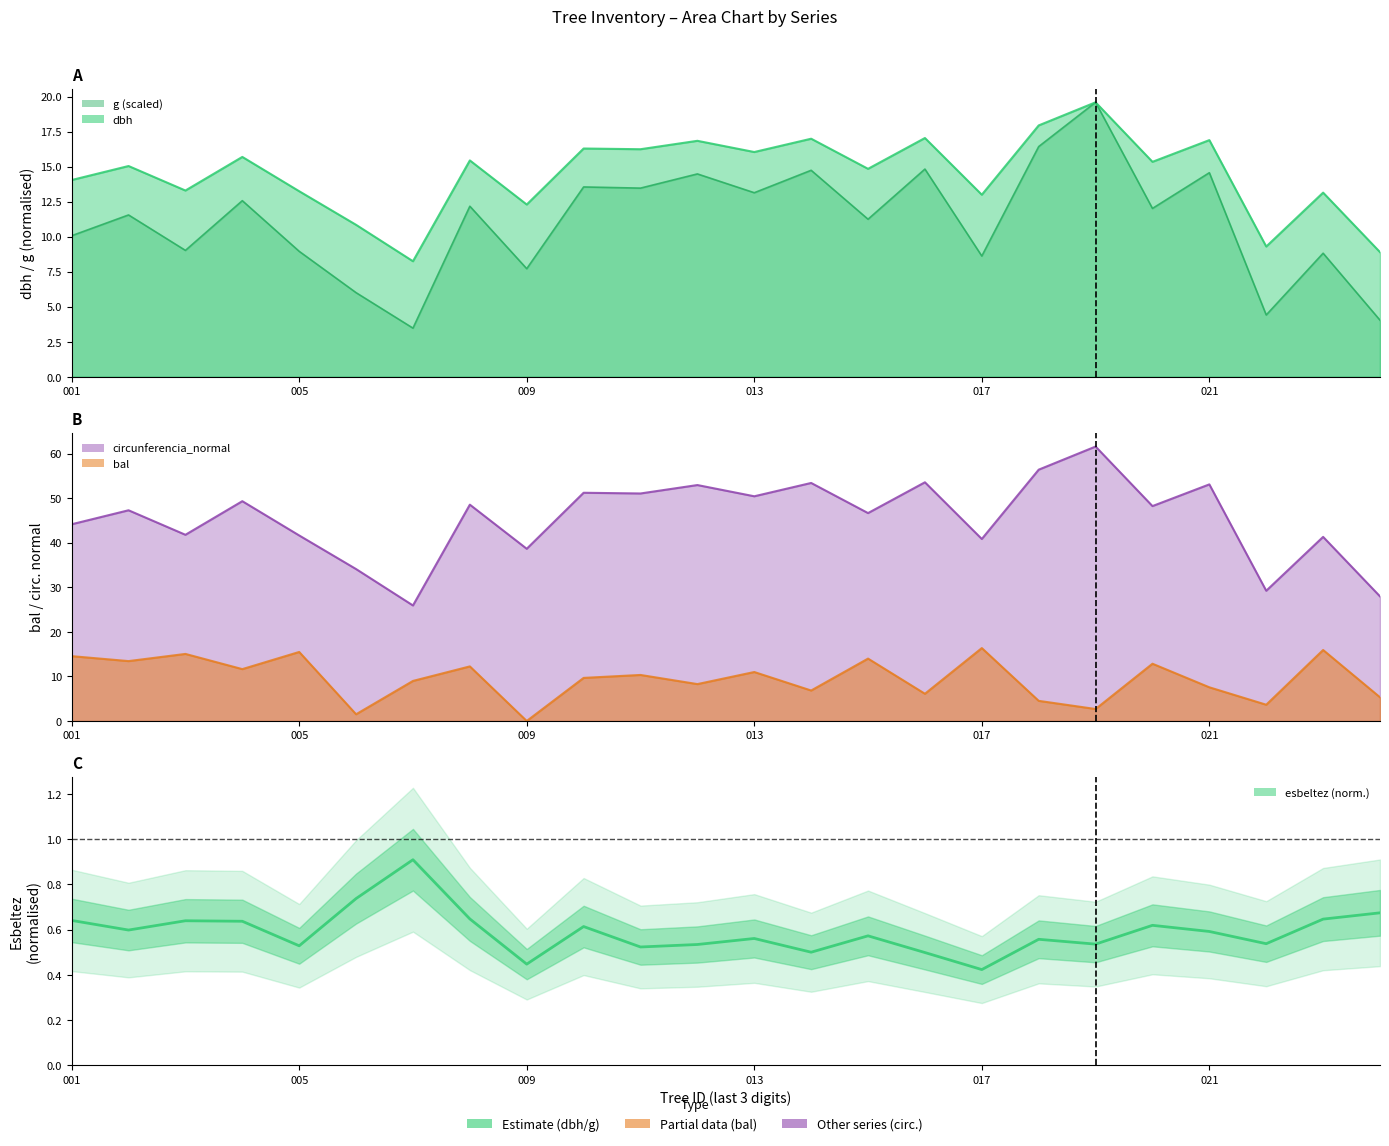

What value does the data have at 10?

0.5